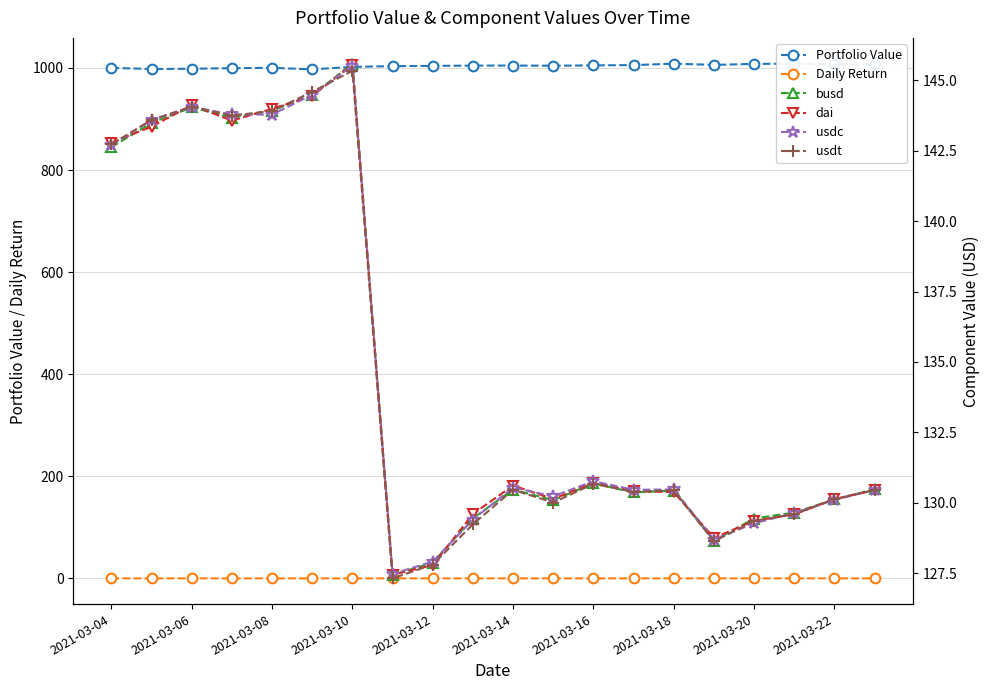

True or false: Daily Return has more than 1 interior local peaks.

True